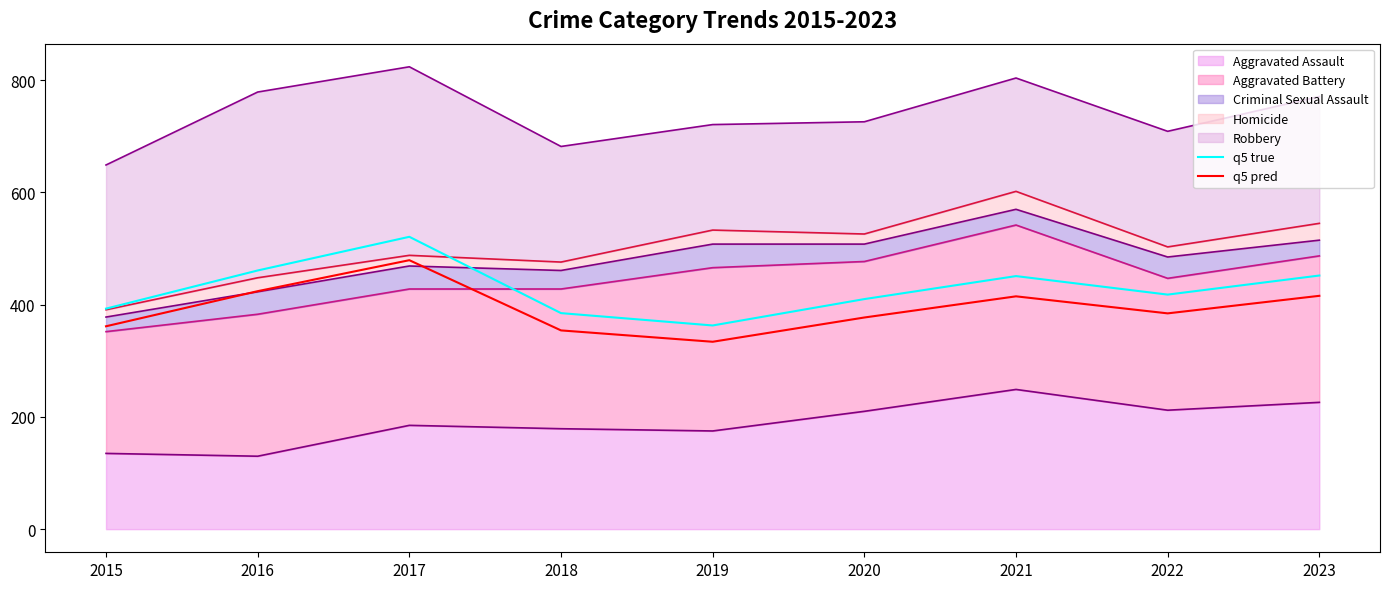

The value of q5 pred at 2021 is 414.9. True or false?

True